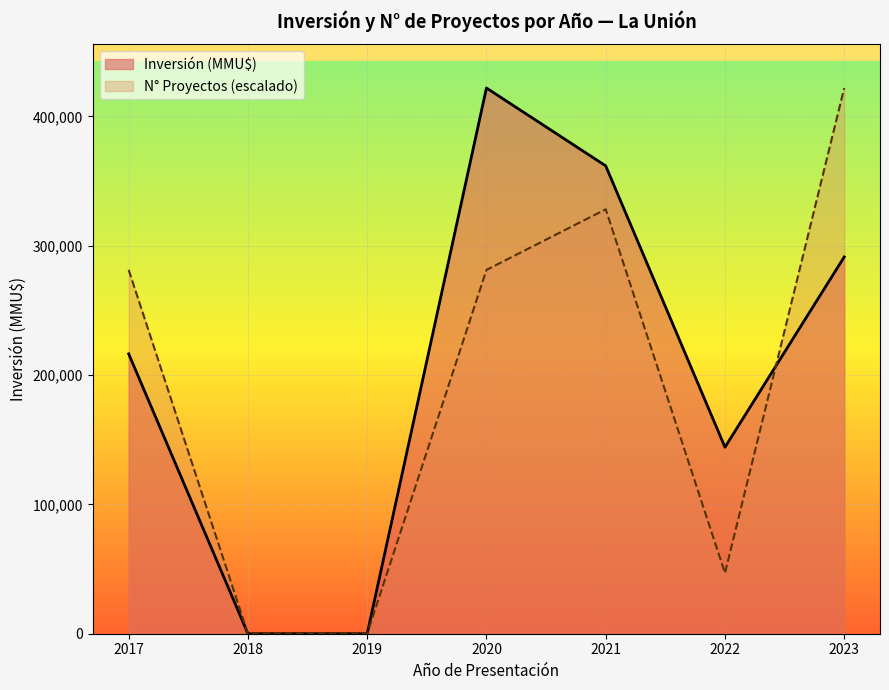

The value of N° Proyectos (escalado) at 2022 is 46880. True or false?

True